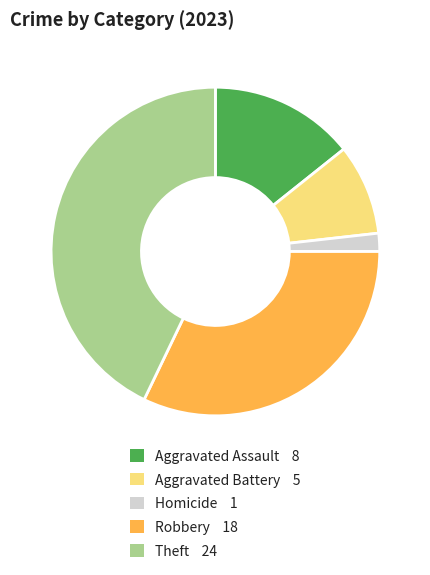

Is there a majority slice in this chart?

No